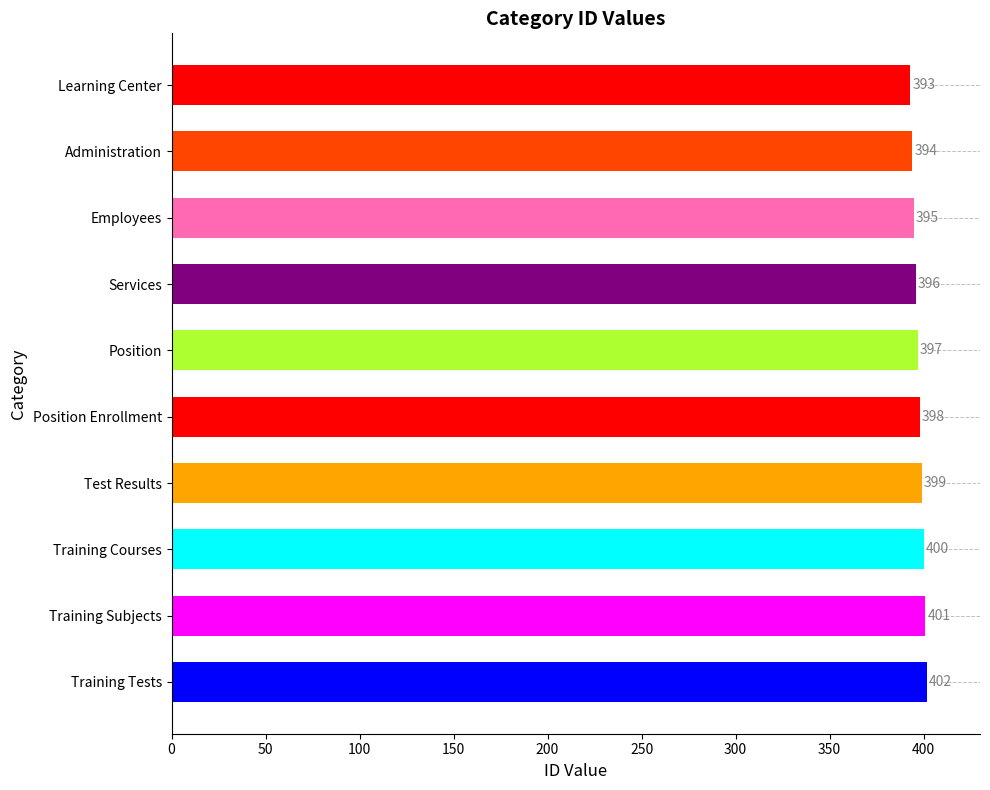

Read the value at Test Results.

399